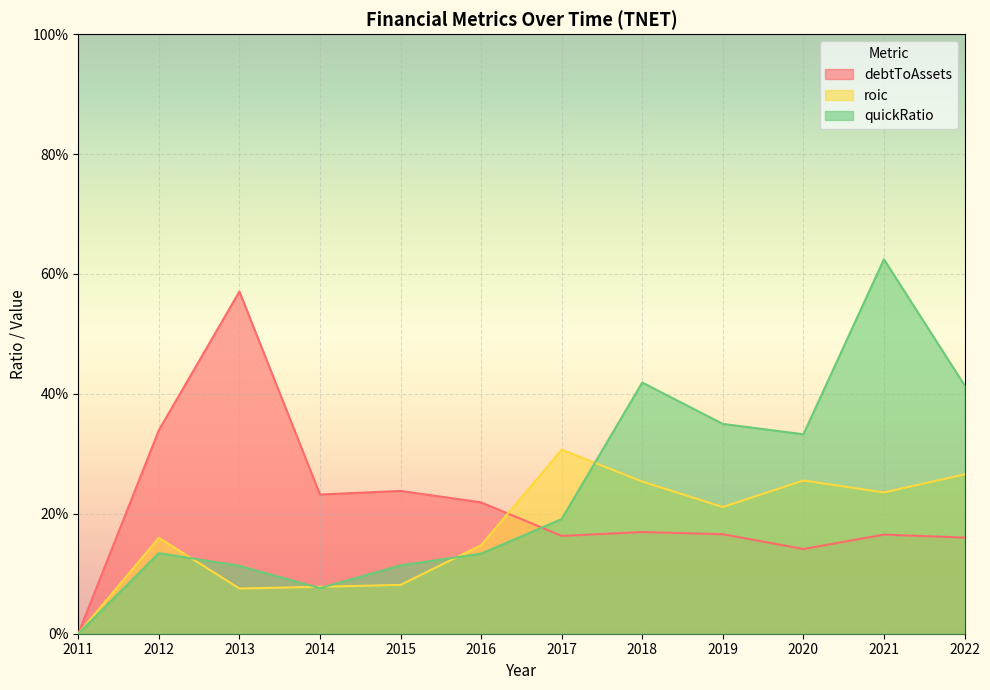

What is the average value of the quickRatio series?

0.2